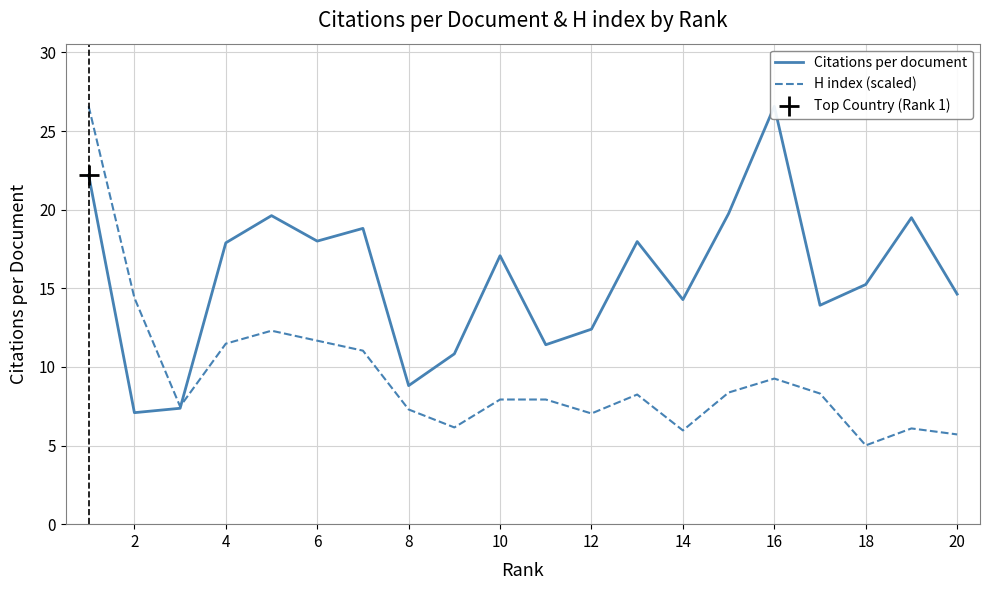

Which series has the largest total across all categories?

Citations per document